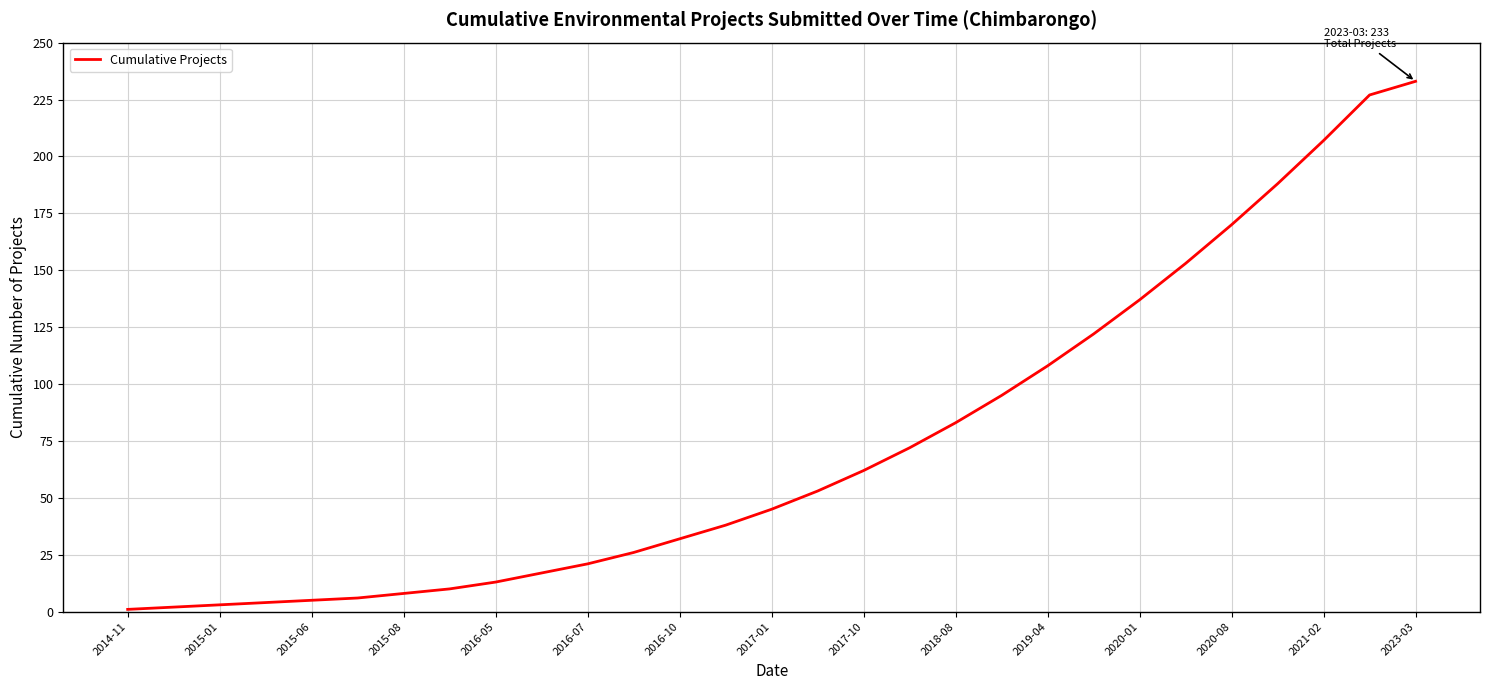

How many lines are shown in the chart?

1